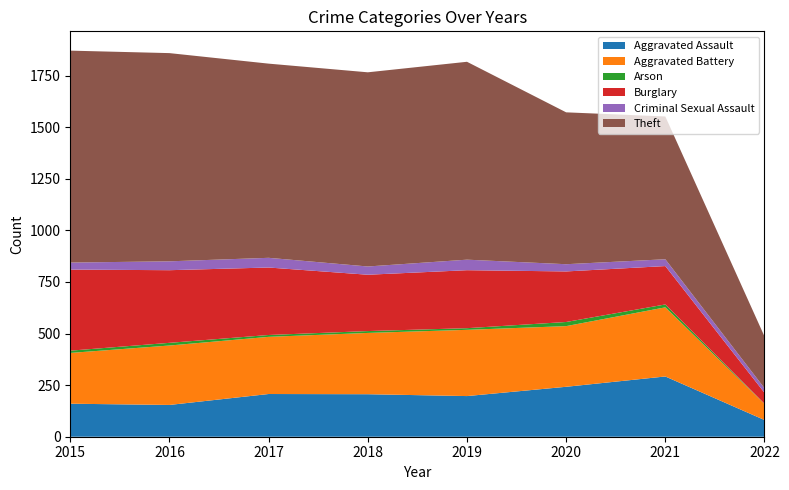

Reading right to left, extract all data points from this chart.

Aggravated Assault: 2022=81	2021=292	2020=242	2019=197	2018=206	2017=207	2016=154	2015=160
Aggravated Battery: 2022=78	2021=335	2020=294	2019=321	2018=297	2017=277	2016=288	2015=246
Arson: 2022=1	2021=14	2020=20	2019=8	2018=9	2017=9	2016=13	2015=11
Burglary: 2022=53	2021=186	2020=245	2019=281	2018=273	2017=327	2016=352	2015=393
Criminal Sexual Assault: 2022=22	2021=33	2020=35	2019=51	2018=40	2017=47	2016=43	2015=34
Theft: 2022=251	2021=692	2020=736	2019=959	2018=941	2017=941	2016=1009	2015=1027